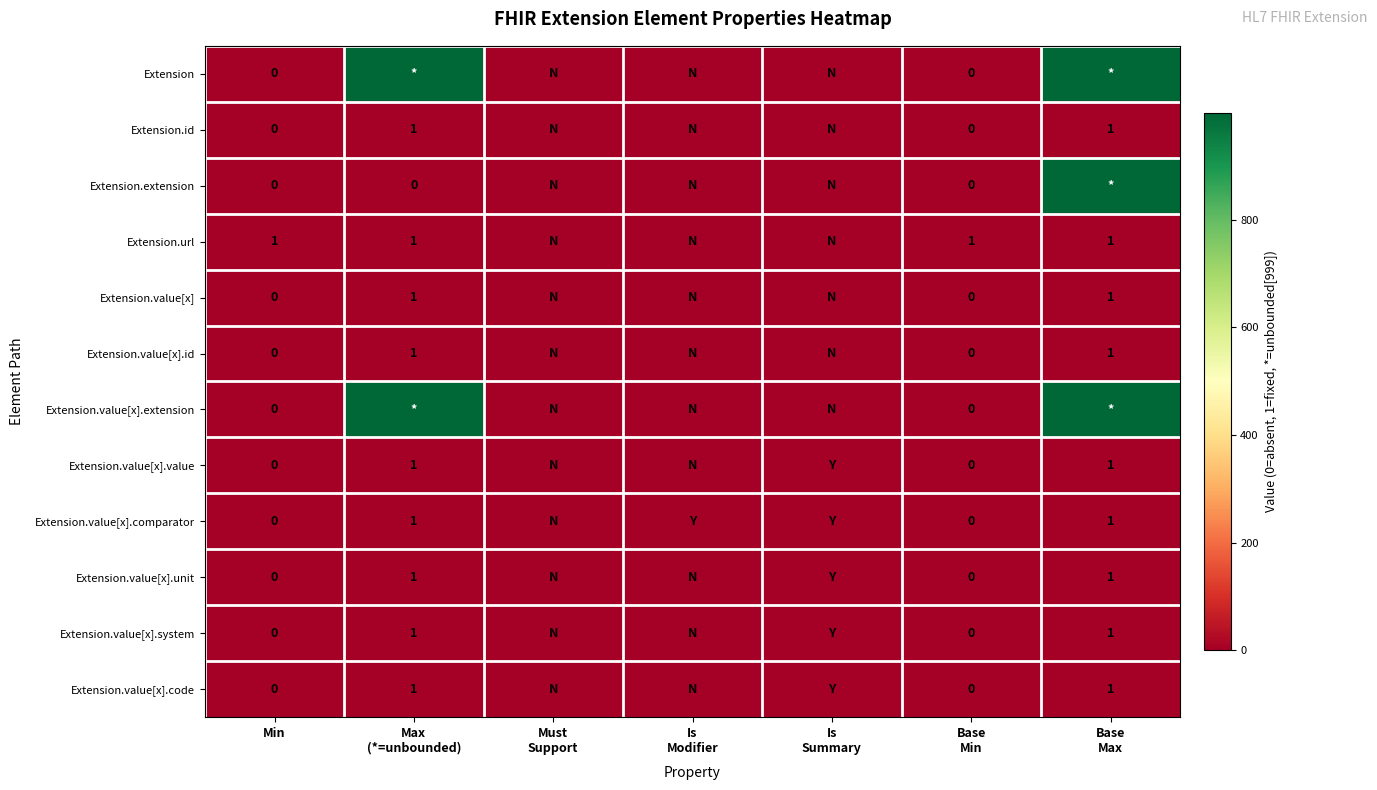

Read the Extension.id value at Max (*=unbounded).

1